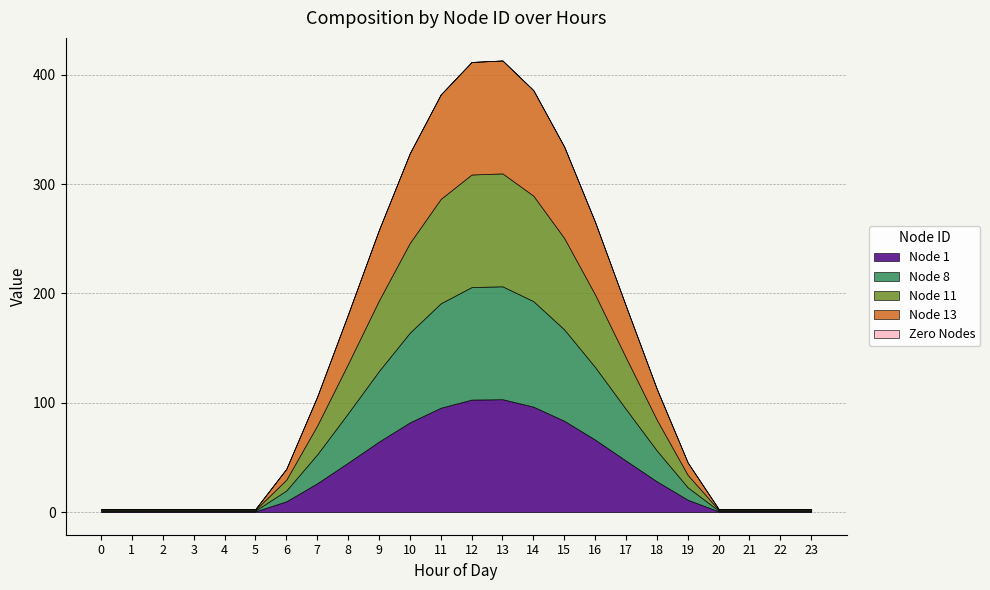

At which label is Node 13 closest to 51?

17